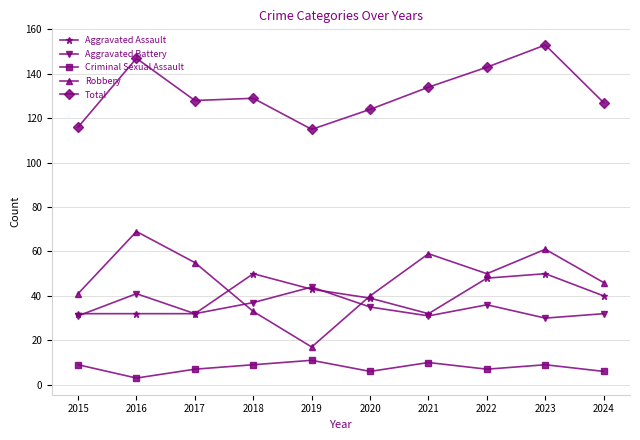

Where is the first local minimum for Aggravated Battery?

2017